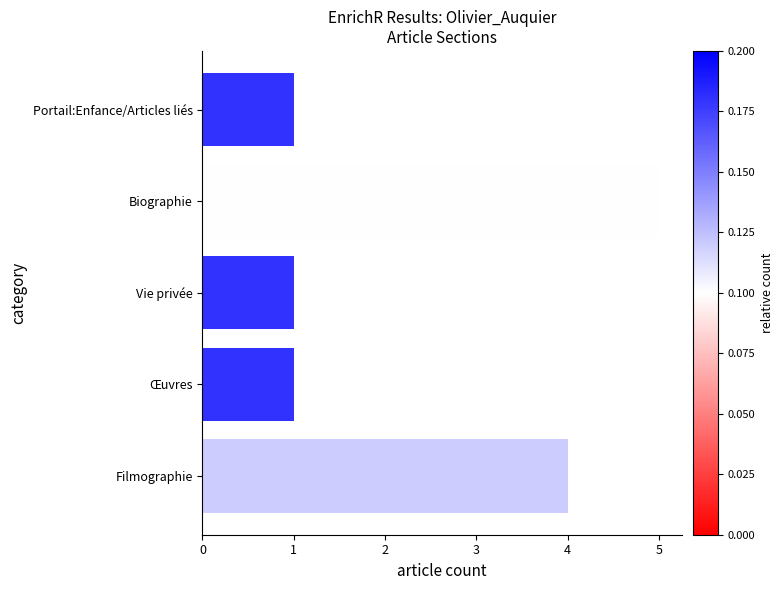

Approximately how many times larger is the value at Œuvres compared to Vie privée?

1.0